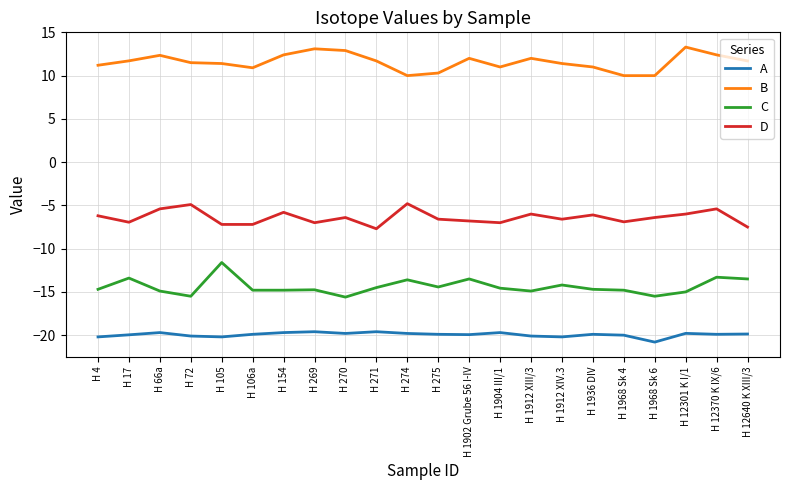

What is the maximum value for B?

13.3